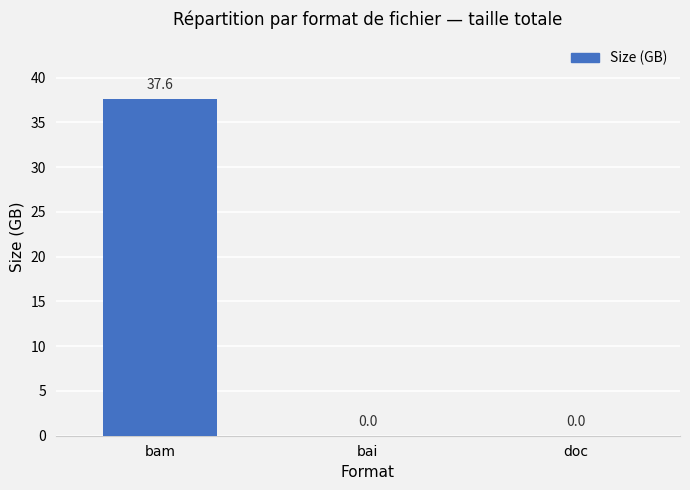

What is the approximate value at bam?

37.6